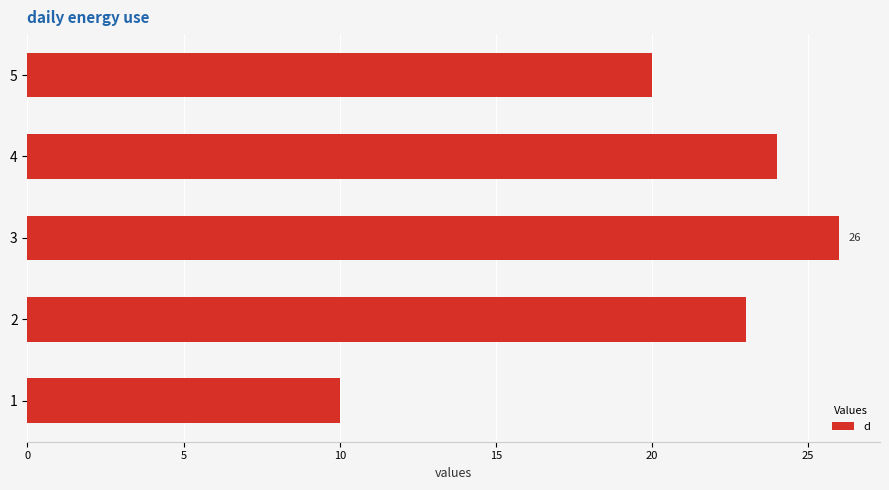

Count the number of categories in the chart.

5